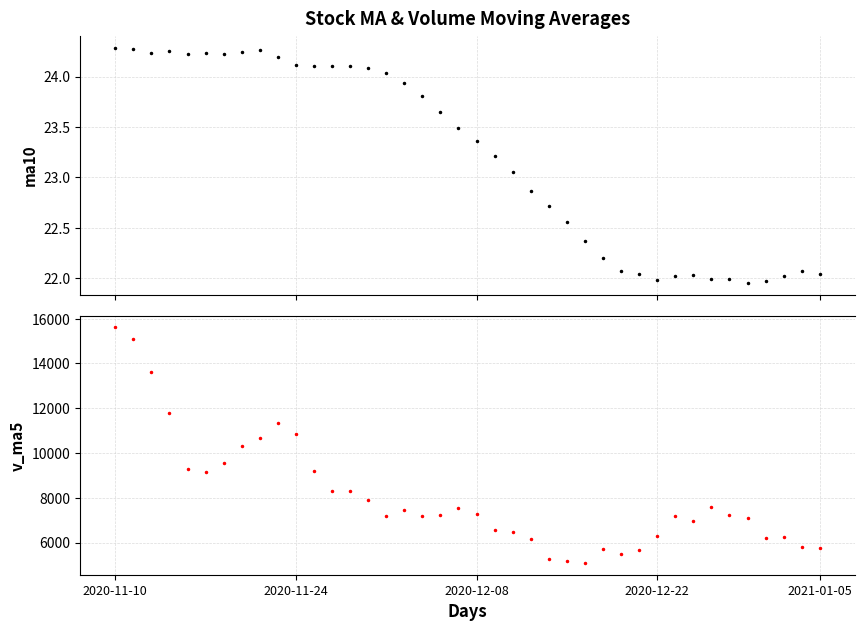

What are all the series names shown in the legend?

ma10, v_ma5